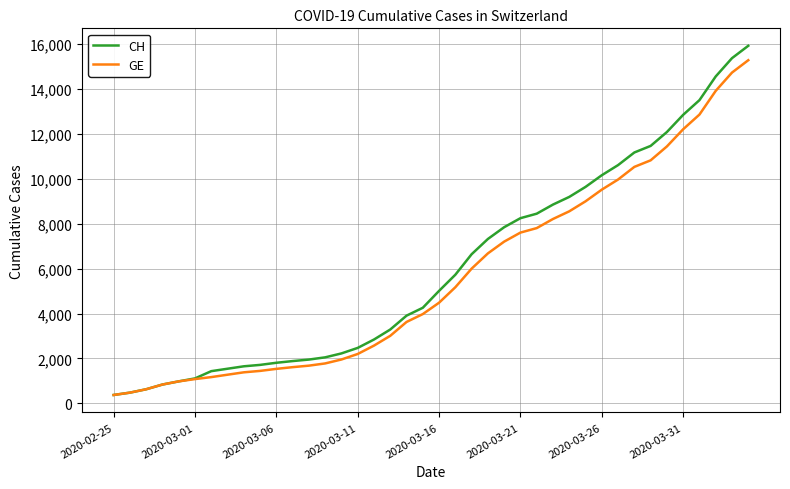

What is the maximum value for GE?

15284